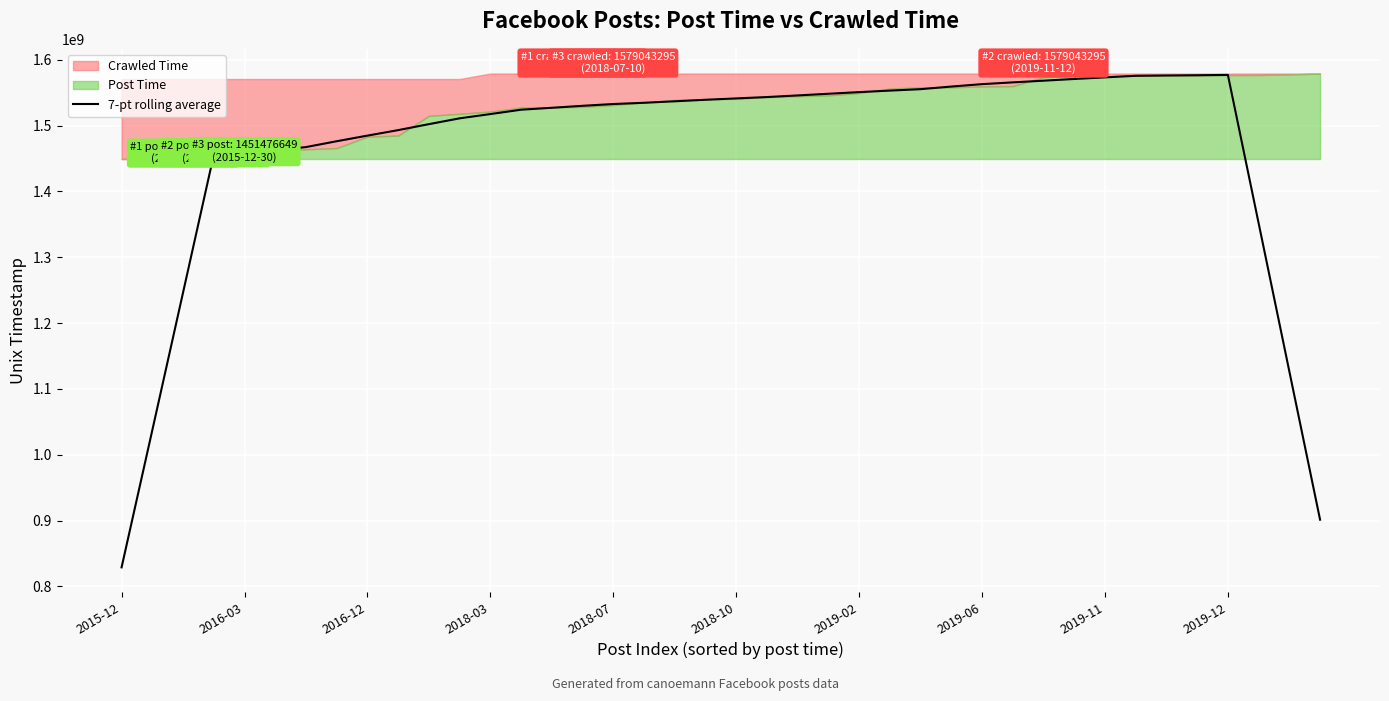

What is the lowest value of the 7-pt rolling average series?

828994583.6